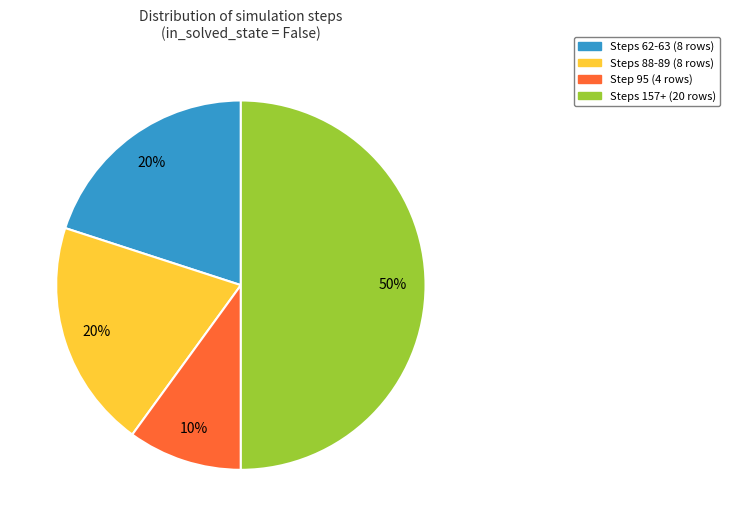

Does Steps 62-63 (8 rows) represent more than half of the total?

No